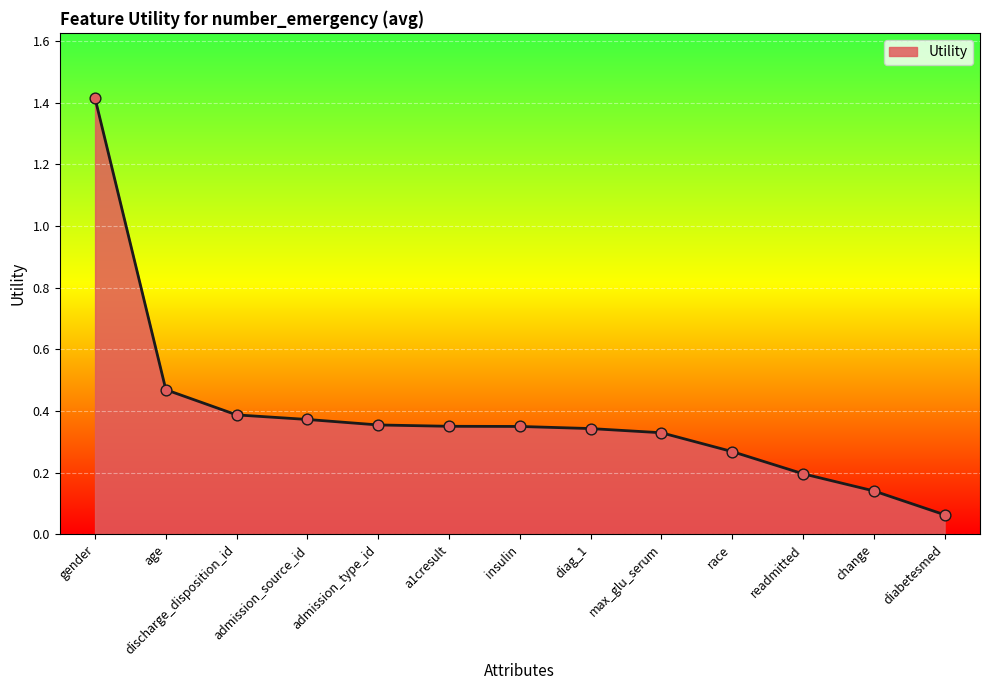

Which has a higher value, diabetesmed or race?

race